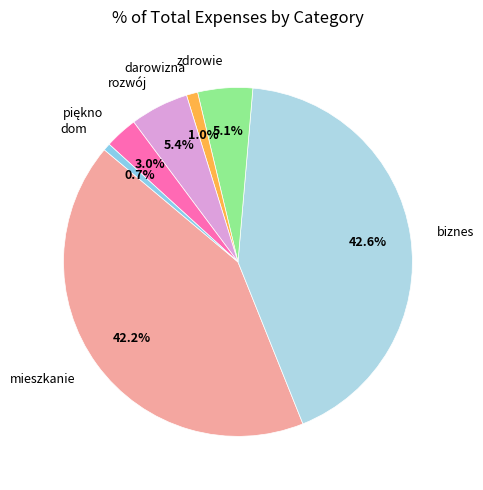

Which has a higher value, darowizna or rozwój?

rozwój